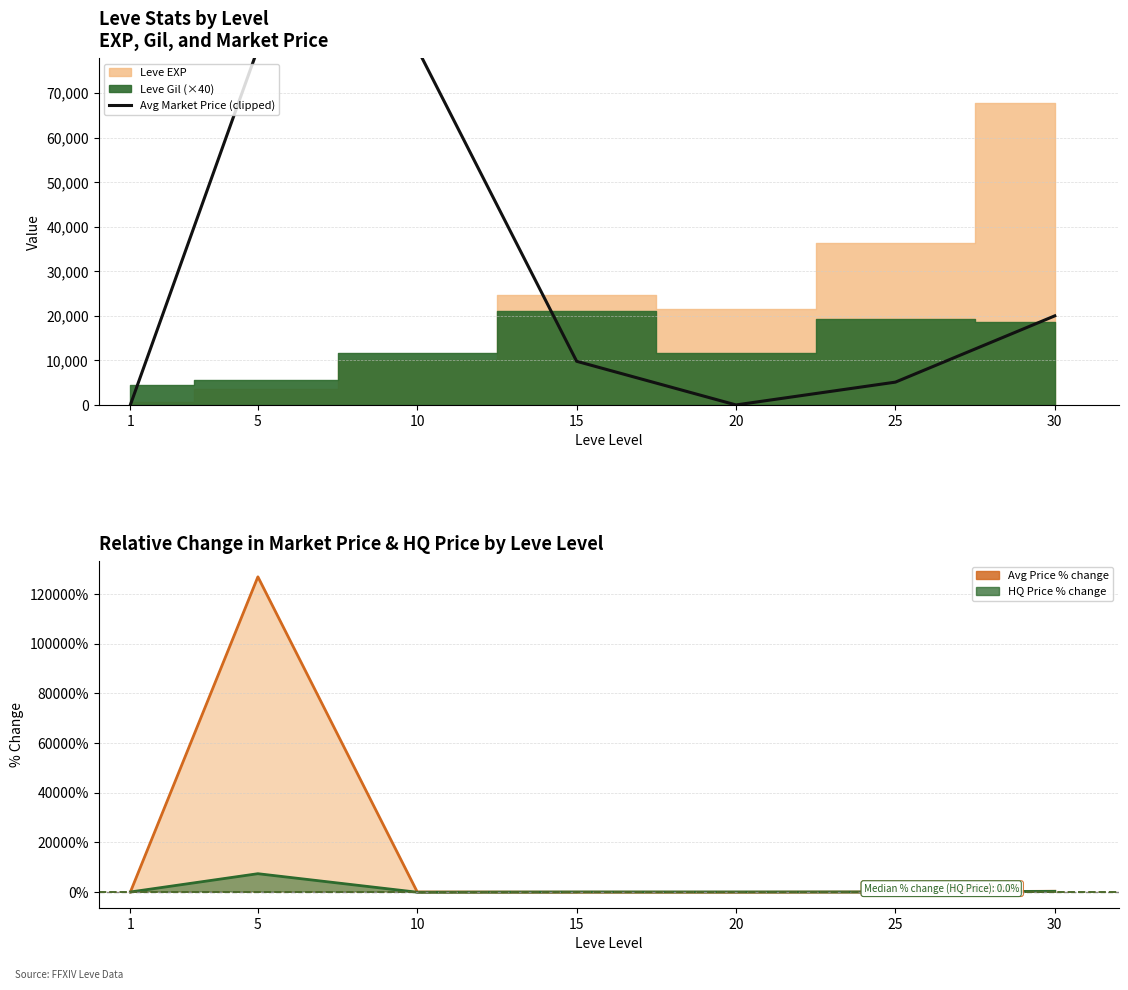

Which series has the largest range (max minus min)?

Avg Price % change